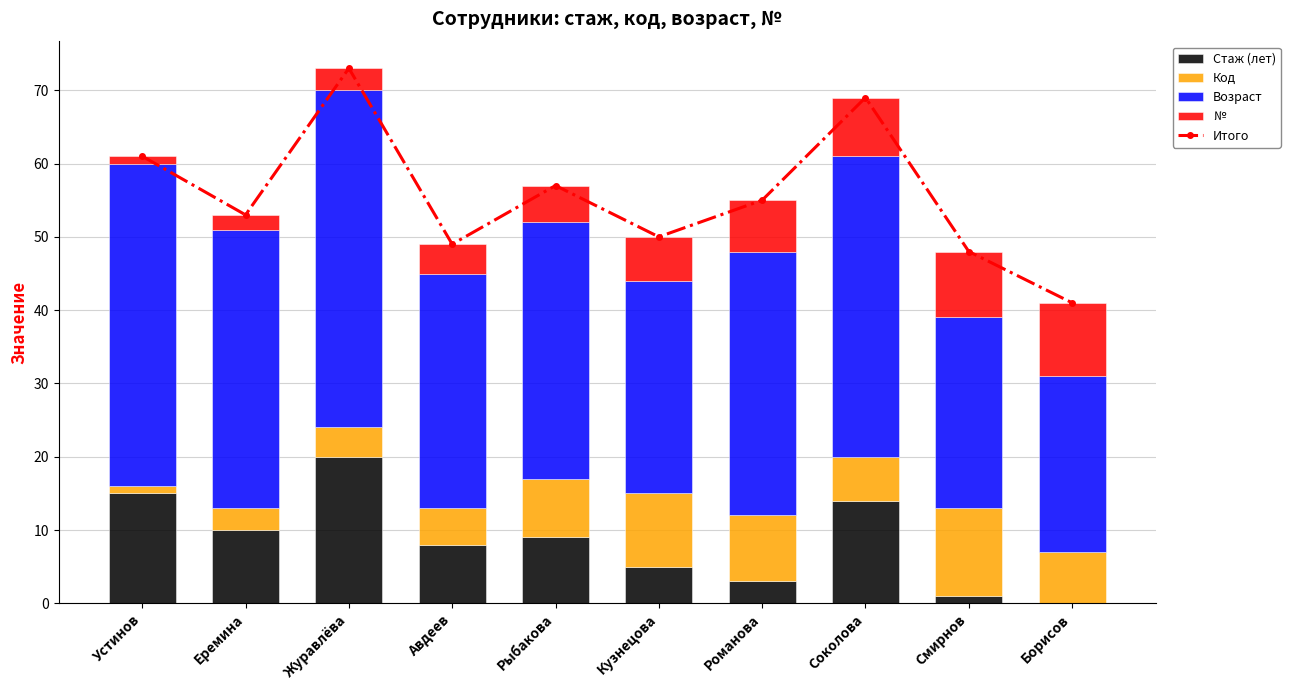

How many values in the № series are below 6?

5